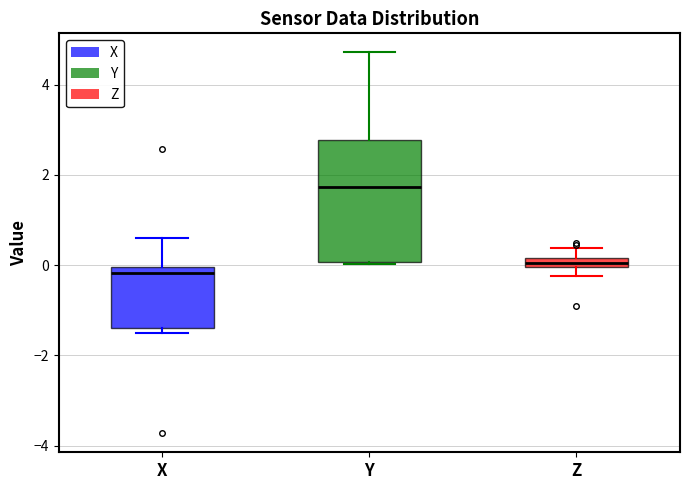

Which box's median line is the highest?

Y